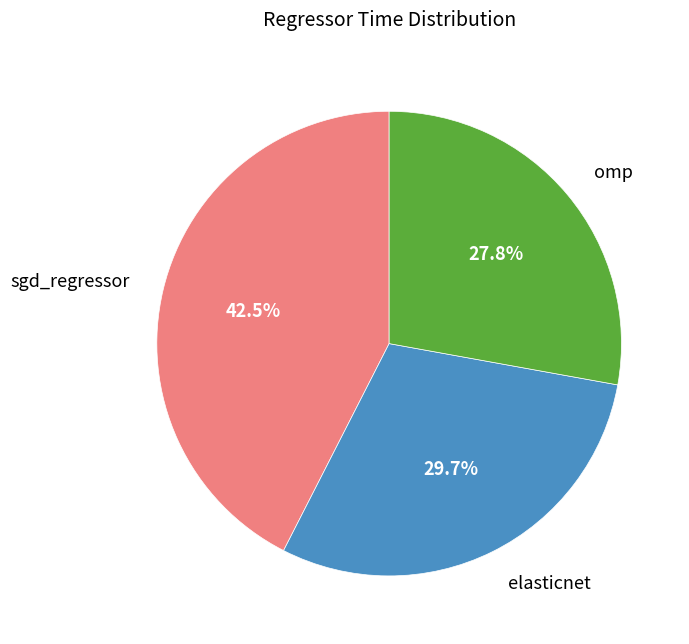

Does elasticnet account for over 50% of the chart?

No